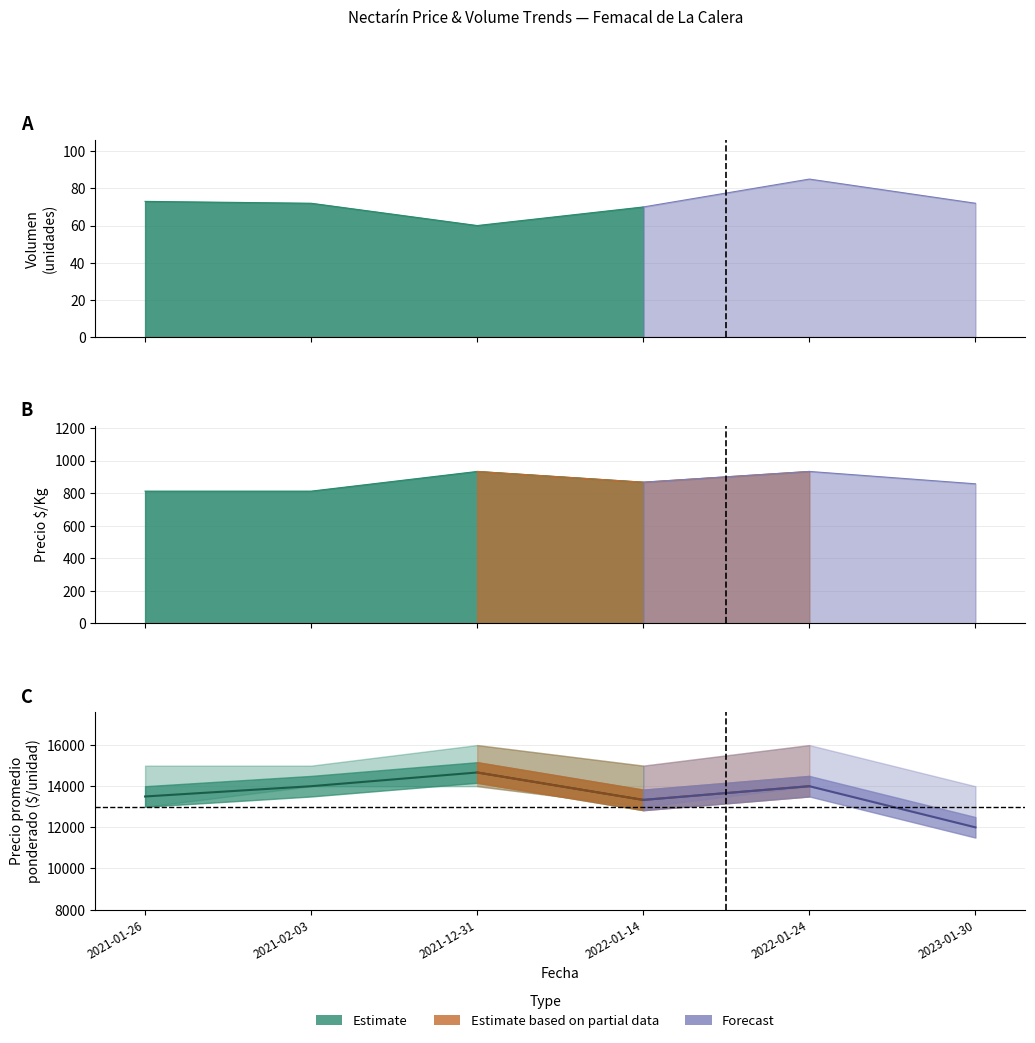

The Precio promedio ponderado series shows 22197 at 2022-01-14. True or false?

False